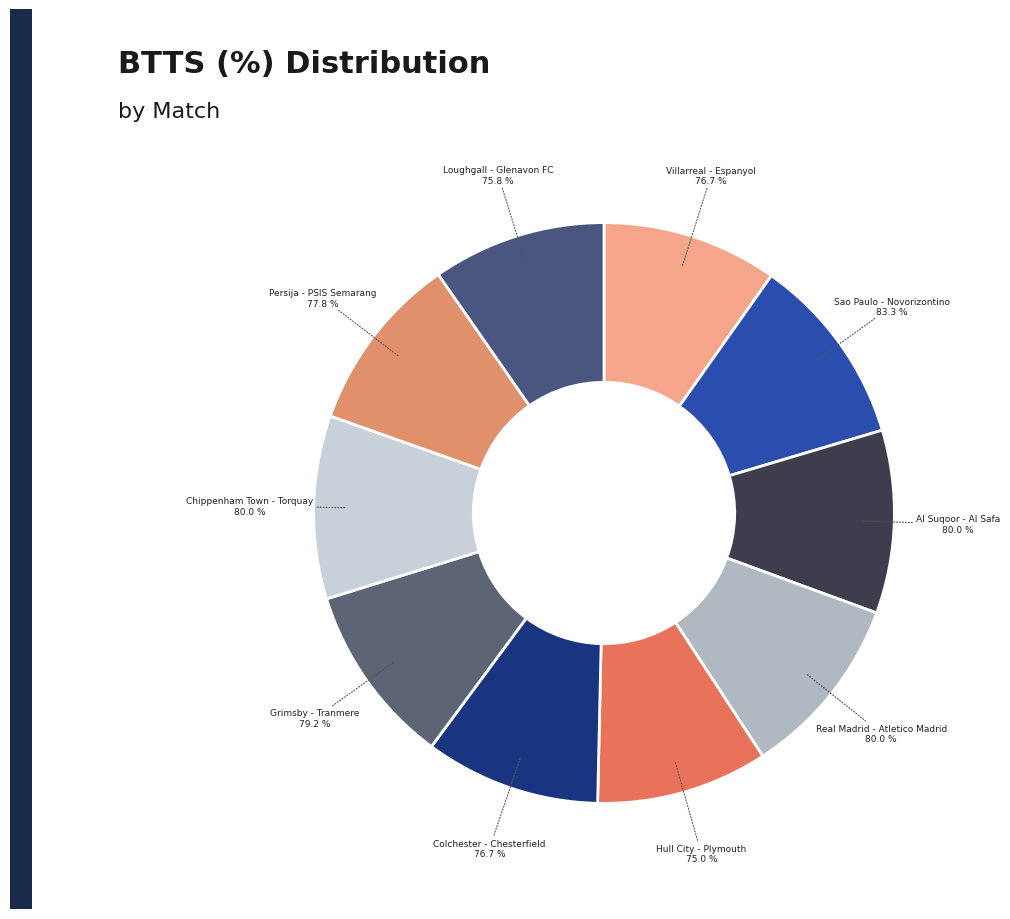

To the nearest percent, what is the difference between the Grimsby - Tranmere and Hull City - Plymouth slice percentages?

1%